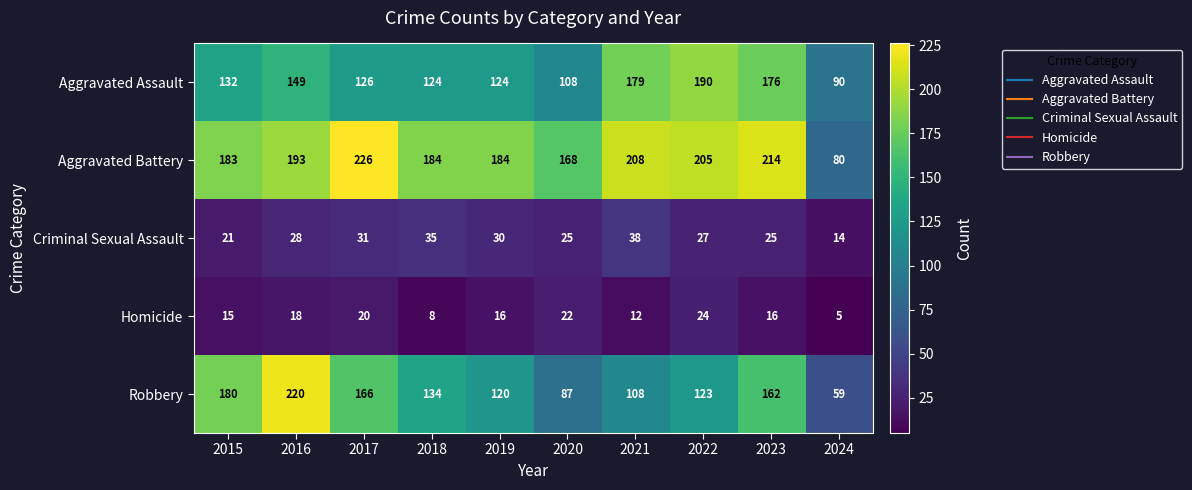

Rank the series by their maximum value, from highest to lowest.

Aggravated Battery, Robbery, Aggravated Assault, Criminal Sexual Assault, Homicide